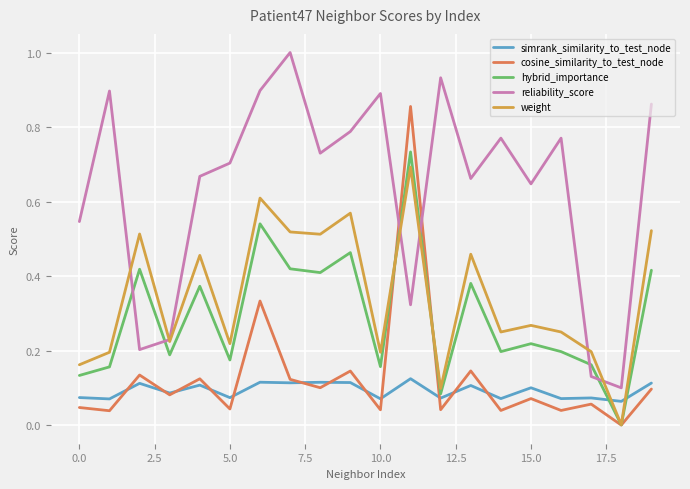

True or false: simrank_similarity_to_test_node and weight intersect in this chart.

True